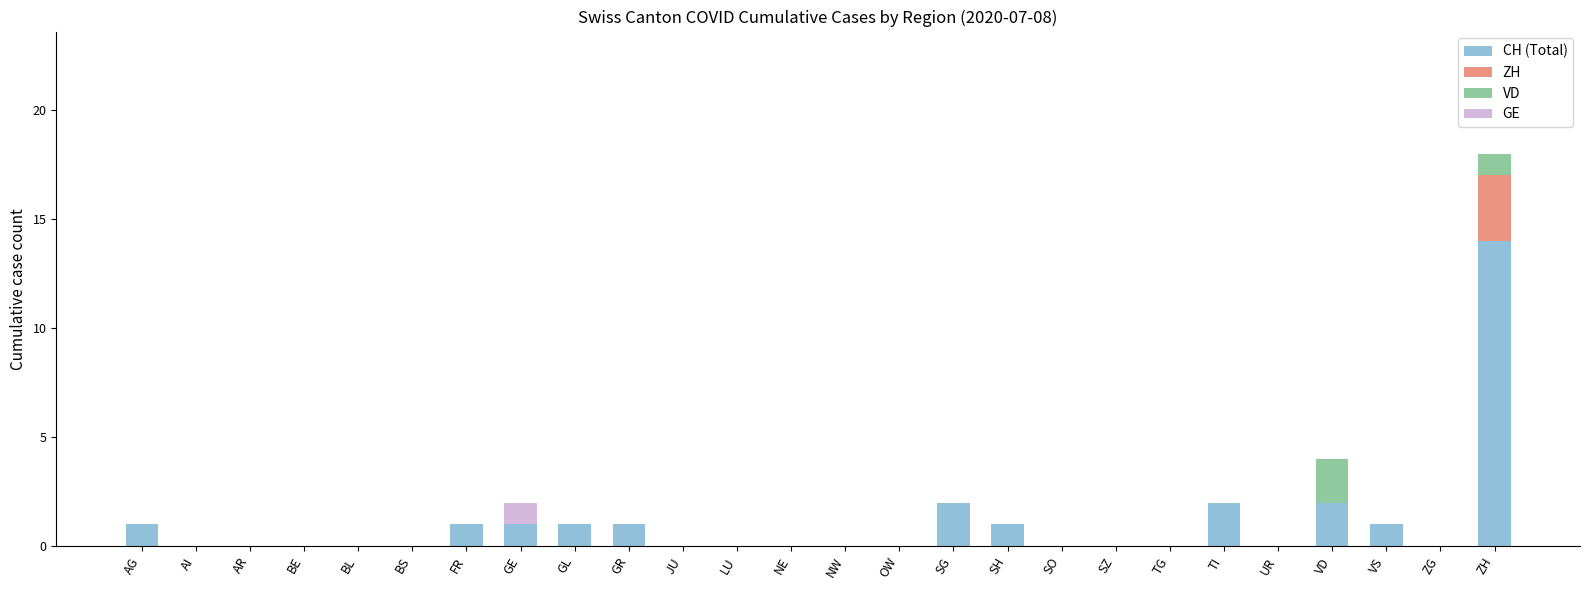

What are all the series names shown in the legend?

CH (Total), ZH, VD, GE